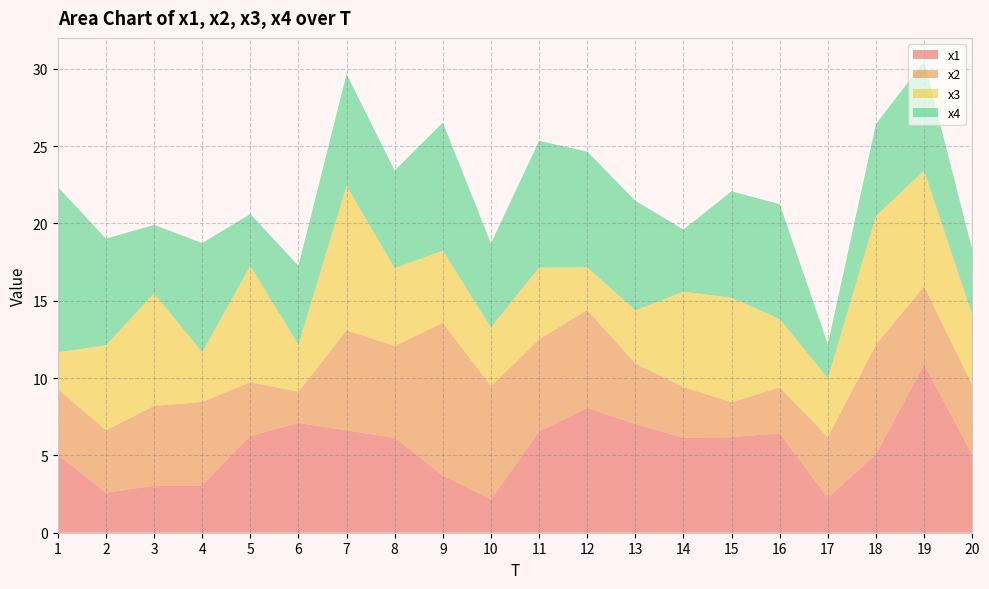

Reading left to right, list all the values displayed in this chart.

x1: 5.0	2.6	3.0	3.1	6.3	7.1	6.6	6.1	3.7	2.1	6.5	8.1	7.0	6.1	6.2	6.4	2.2	5.1	10.9	5.0
x2: 4.2	4.0	5.2	5.4	3.5	2.0	6.5	5.9	9.9	7.3	5.9	6.4	3.9	3.3	2.3	3.0	3.9	7.1	5.0	4.5
x3: 2.4	5.5	7.3	3.2	7.5	3.0	9.4	5.0	4.7	3.8	4.7	2.8	3.4	6.2	6.8	4.4	3.8	8.3	7.5	4.5
x4: 10.7	6.9	4.4	7.1	3.4	5.1	7.2	6.3	8.3	5.4	8.2	7.5	7.1	4.0	6.9	7.4	2.2	5.9	7.1	4.2